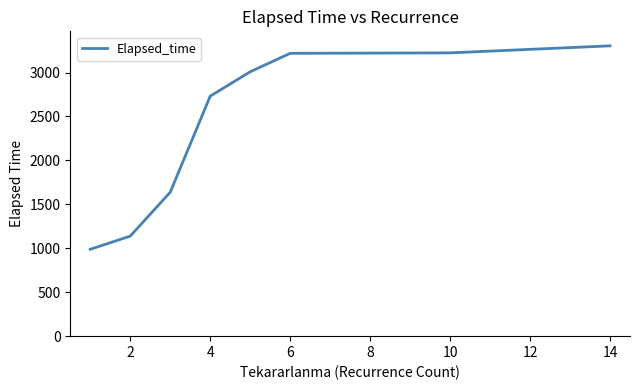

What is the smallest value displayed?

988.6